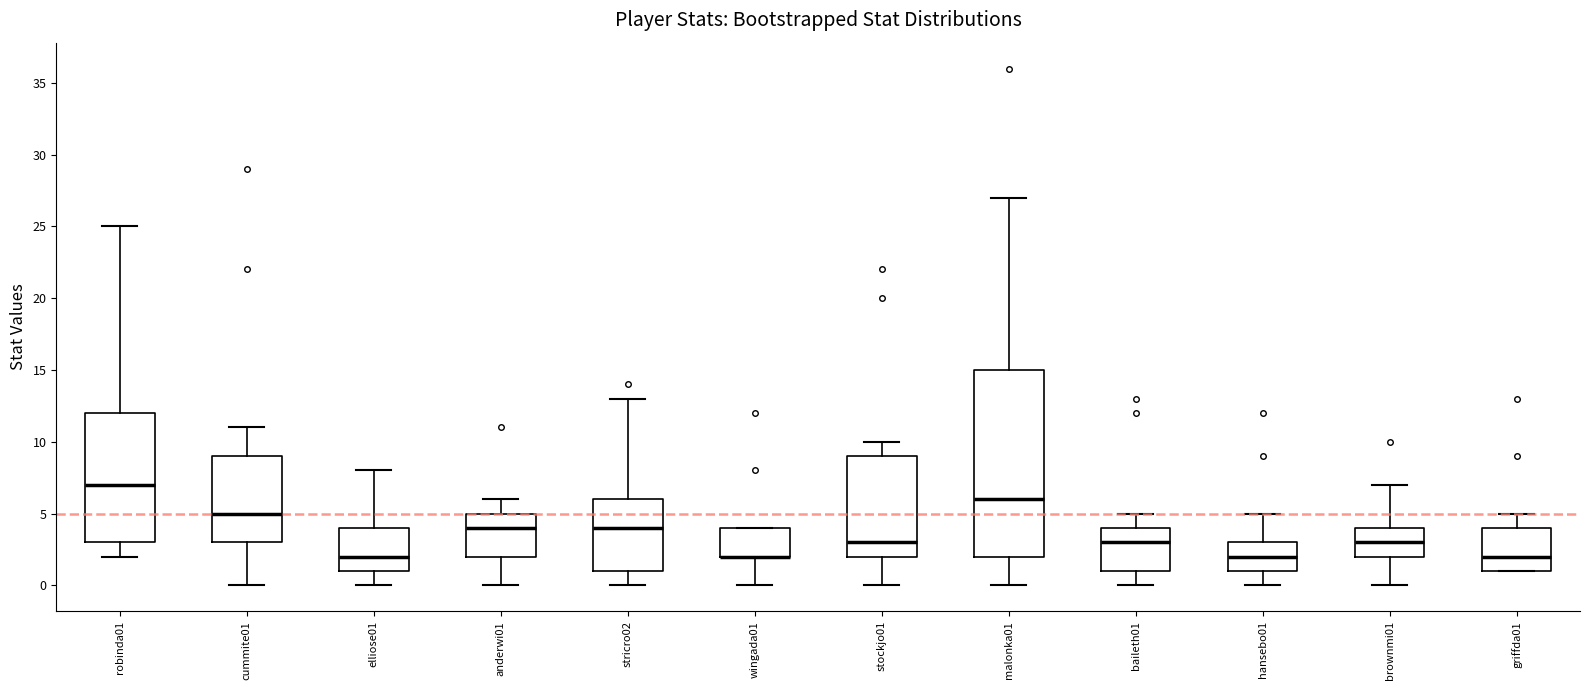

Reading left to right, transcribe this box plot: for each box, give where its median line is, the range the box spans, and where its two whiskers end, as read against the y-axis. The values are not printed on the chart, so give them approximately, as read against the axis.

robinda01: median 7, box 3 to 12, whiskers 2 to 25
cummite01: median 5, box 3 to 9, whiskers 0 to 11
elliose01: median 2, box 1 to 4, whiskers 0 to 8
anderwi01: median 4, box 2 to 5, whiskers 0 to 6
stricro02: median 4, box 1 to 6, whiskers 0 to 13
wingada01: median 2 (drawn on the box's lower edge), box 2 to 4, whiskers 0 to 4
stockjo01: median 3, box 2 to 9, whiskers 0 to 10
malonka01: median 6, box 2 to 15, whiskers 0 to 27
baileth01: median 3, box 1 to 4, whiskers 0 to 5
hansebo01: median 2, box 1 to 3, whiskers 0 to 5
brownmi01: median 3, box 2 to 4, whiskers 0 to 7
griffda01: median 2, box 1 to 4, whiskers 1 to 5